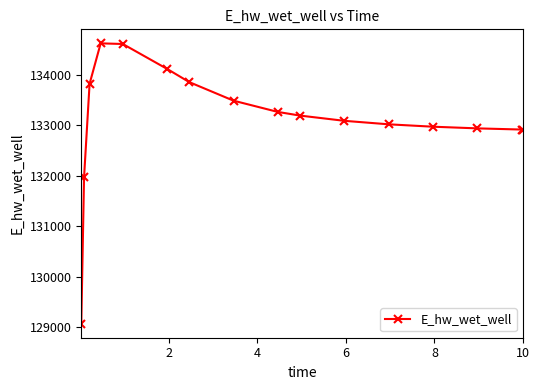

What is the sum of all values?

2129915.5